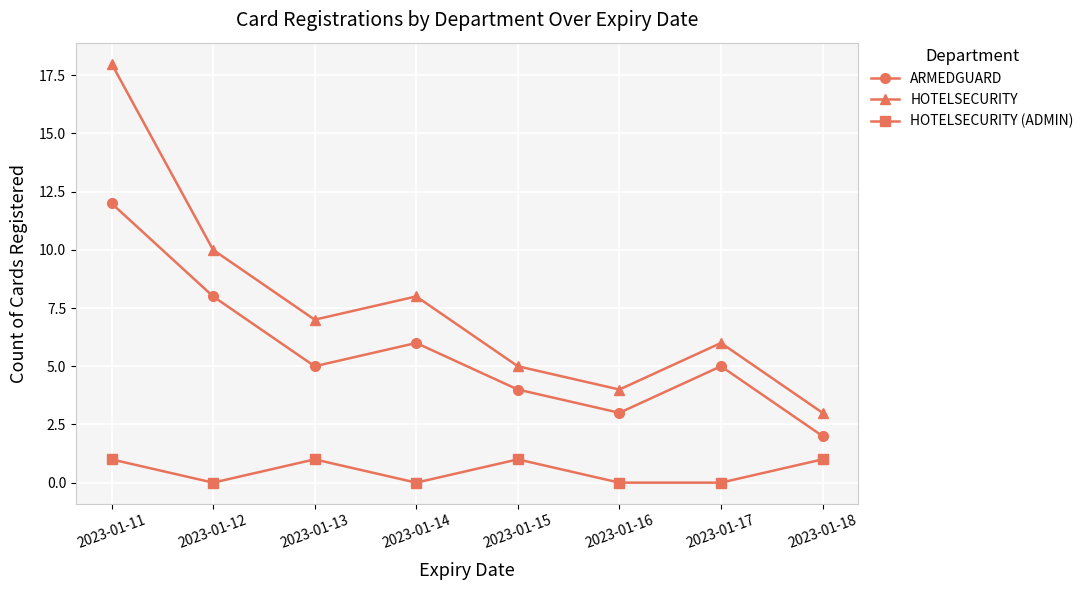

Reading left to right, what are all the values shown in this chart?

ARMEDGUARD: 2023-01-11=12	2023-01-12=8	2023-01-13=5	2023-01-14=6	2023-01-15=4	2023-01-16=3	2023-01-17=5	2023-01-18=2
HOTELSECURITY: 2023-01-11=18	2023-01-12=10	2023-01-13=7	2023-01-14=8	2023-01-15=5	2023-01-16=4	2023-01-17=6	2023-01-18=3
HOTELSECURITY (ADMIN): 2023-01-11=1	2023-01-12=0	2023-01-13=1	2023-01-14=0	2023-01-15=1	2023-01-16=0	2023-01-17=0	2023-01-18=1